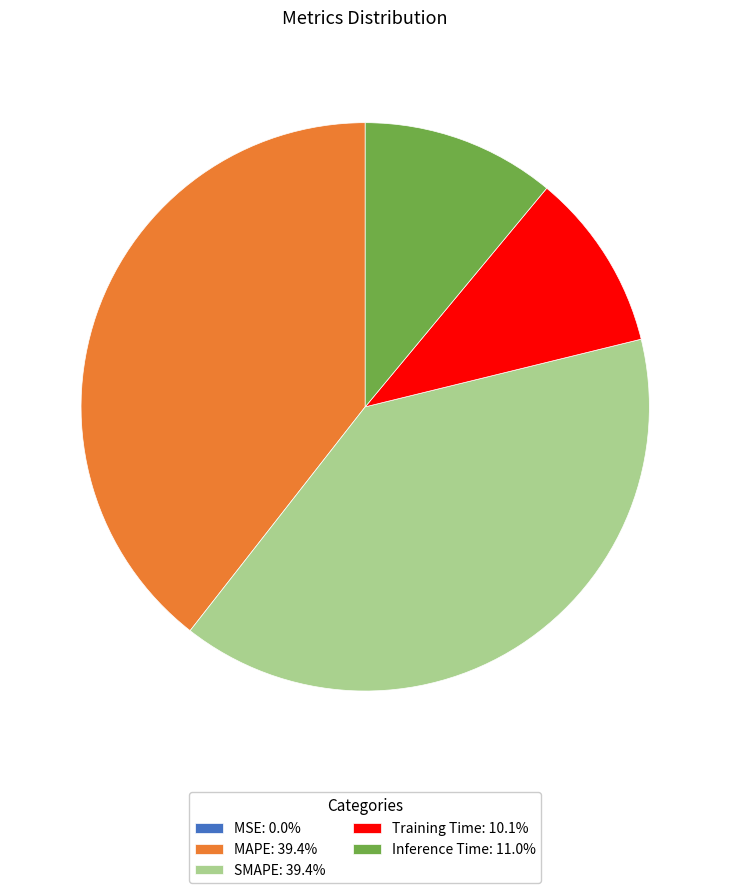

Do MAPE: 39.4% and Inference Time: 11.0% together represent more than half of the pie?

Yes